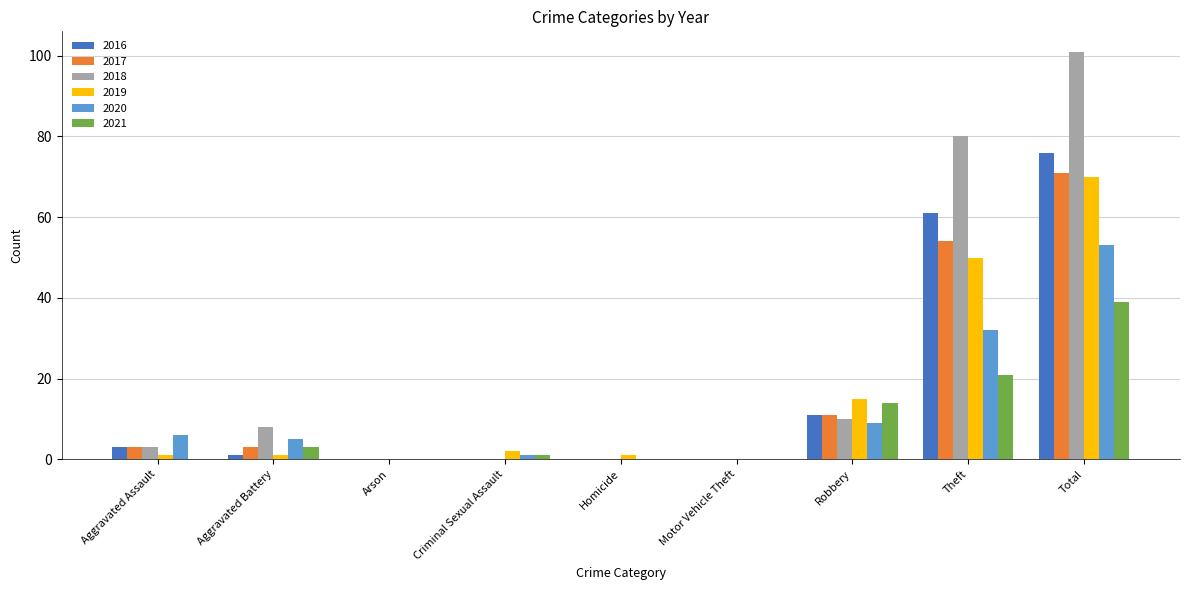

Which series has the largest total across all categories?

2018